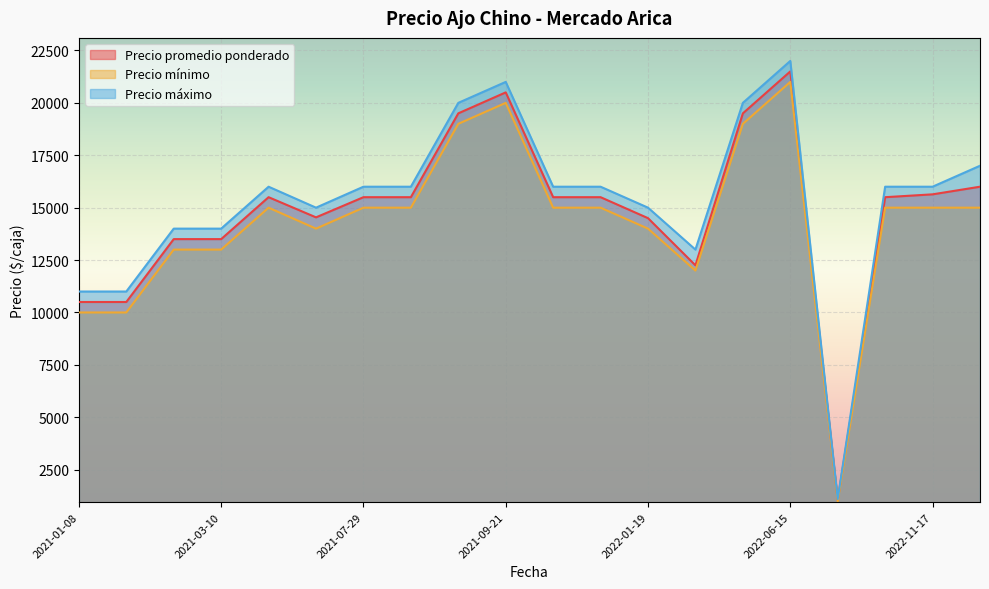

Between 2021-11-24 and 2021-03-10, which is larger?

2021-11-24